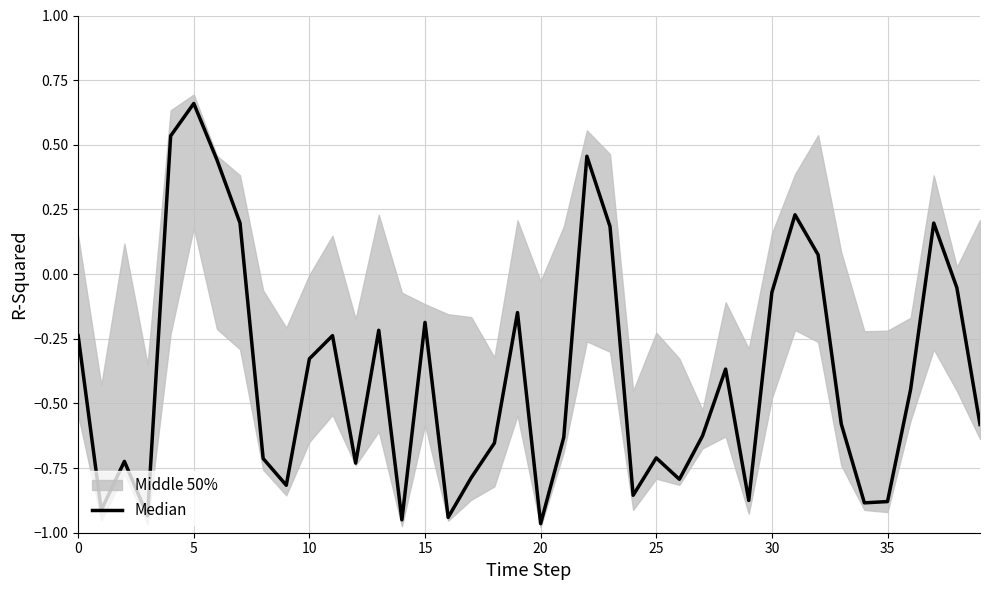

What is the average value?

-0.4